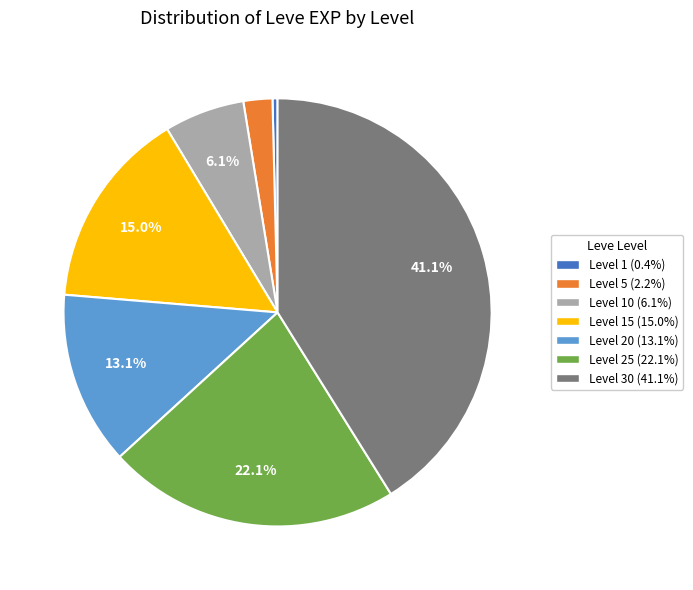

Is there a majority slice in this chart?

No